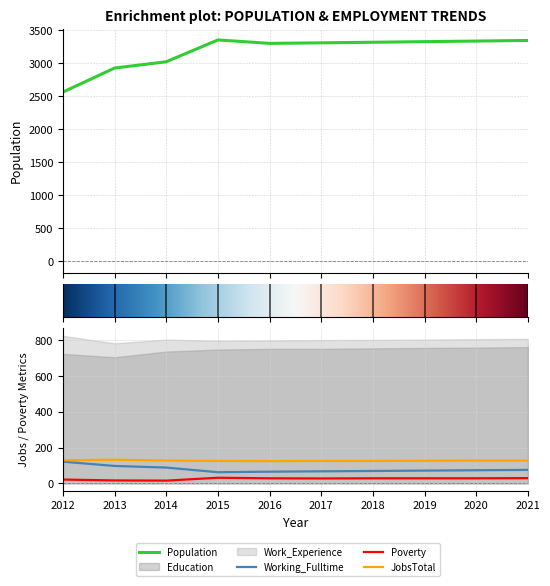

How many data points in Working_Fulltime are above 74?

4